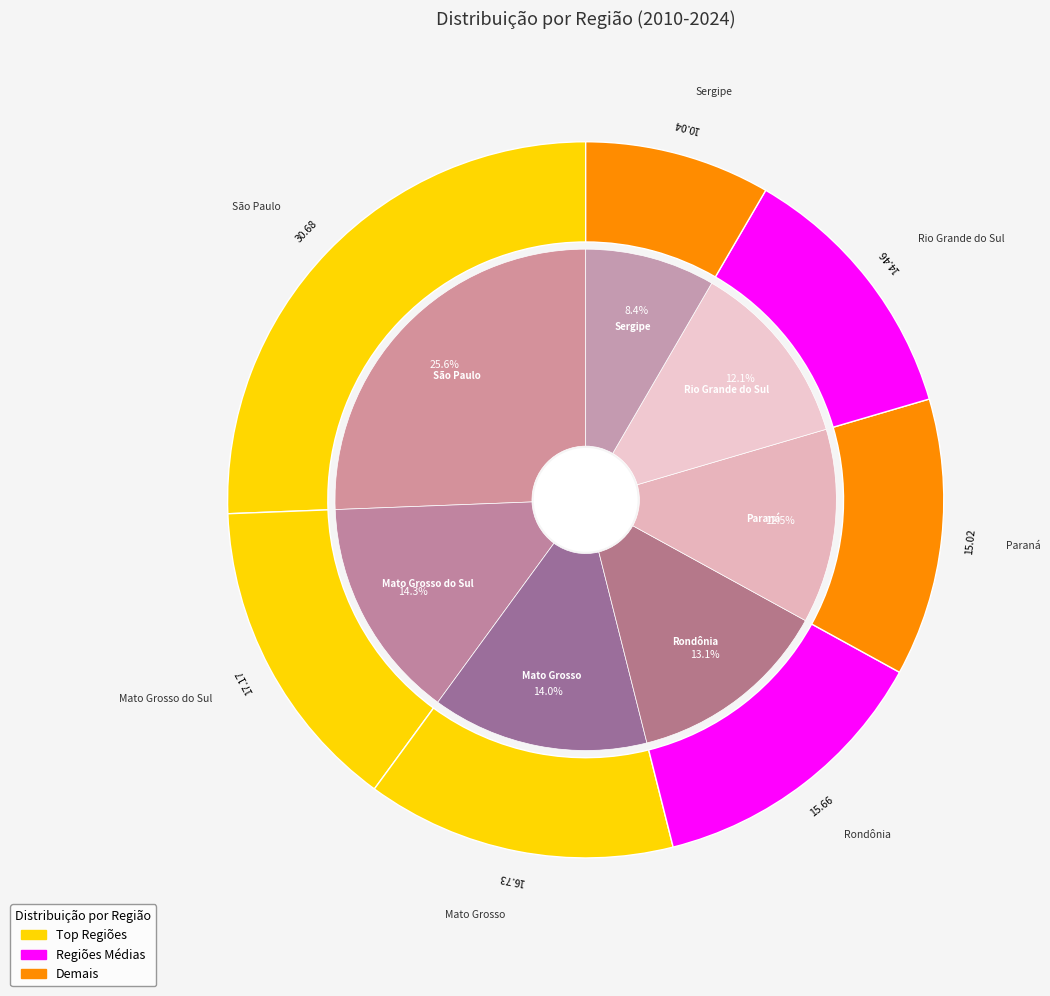

What is the total percentage of São Paulo and Mato Grosso?

39.6%